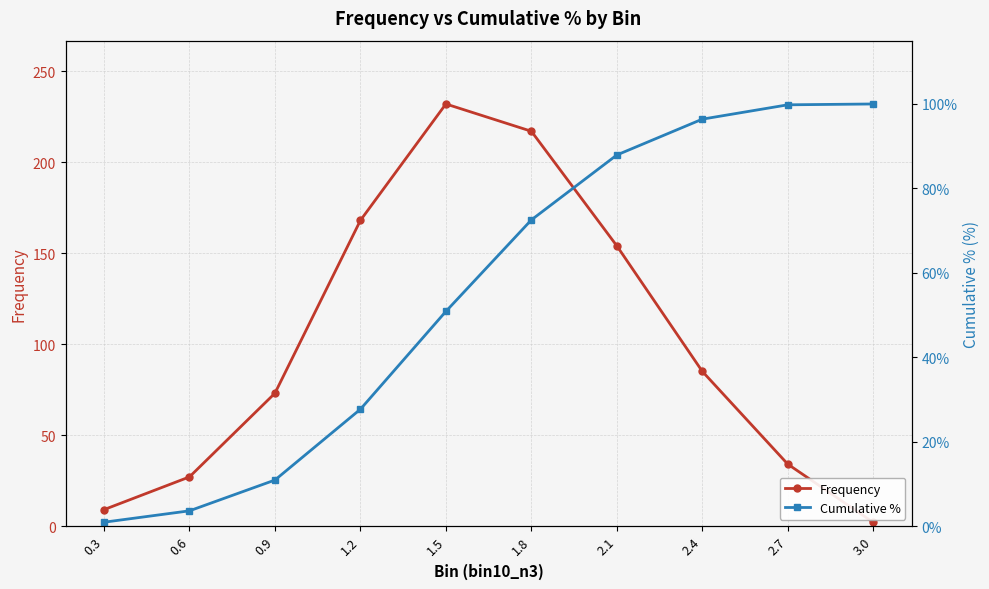

Is this an area chart (filled region under the line)?

No